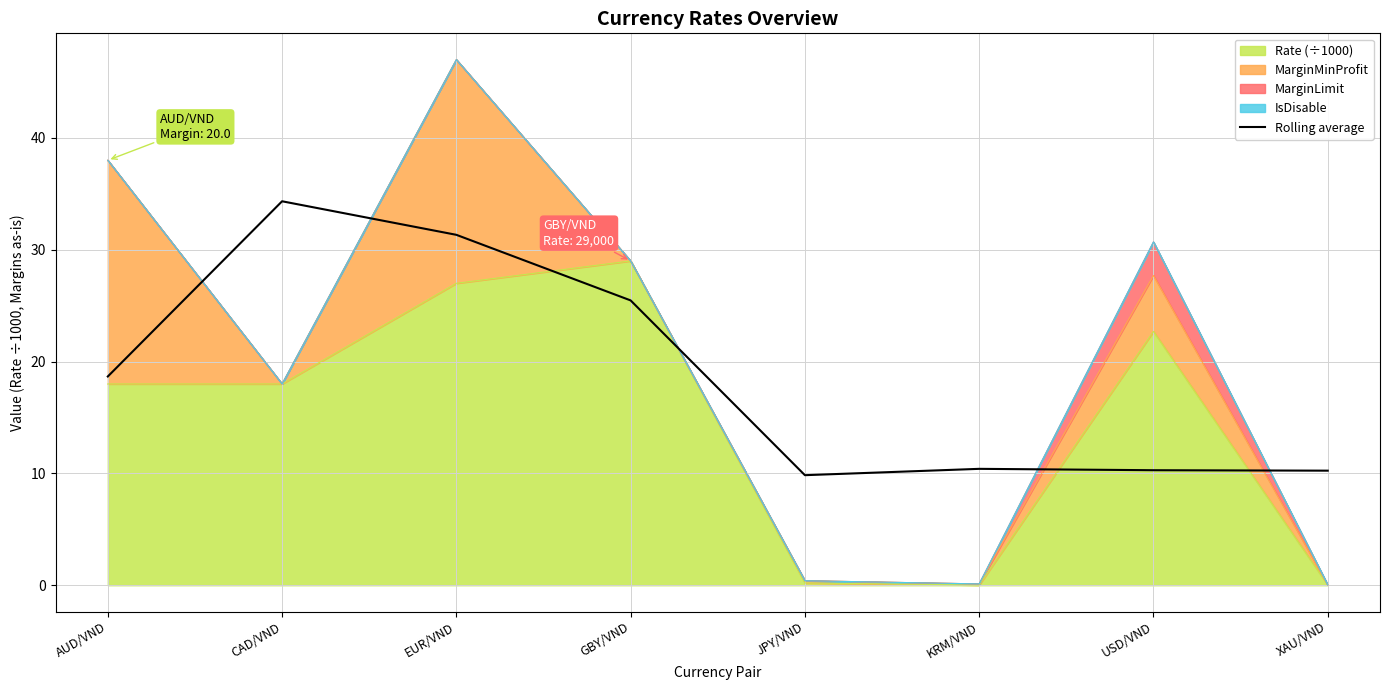

Reading left to right, extract all data points from this chart.

18.7	34.3	31.3	25.5	9.8	10.4	10.3	10.2